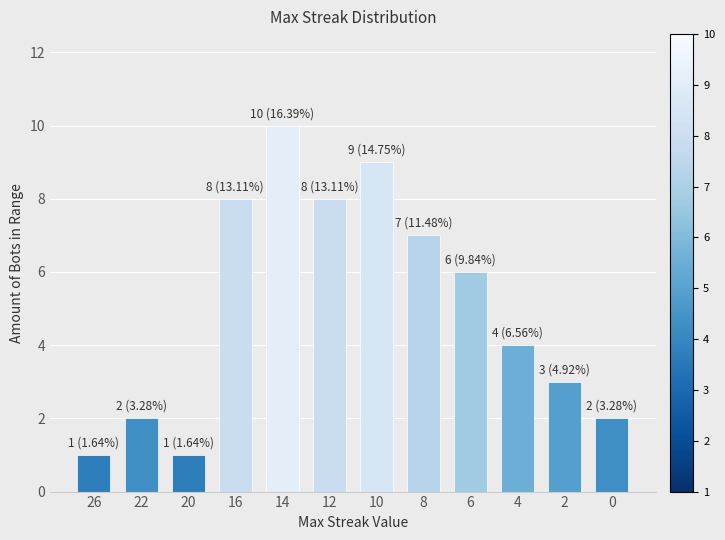

The value at 16 is 8. True or false?

True